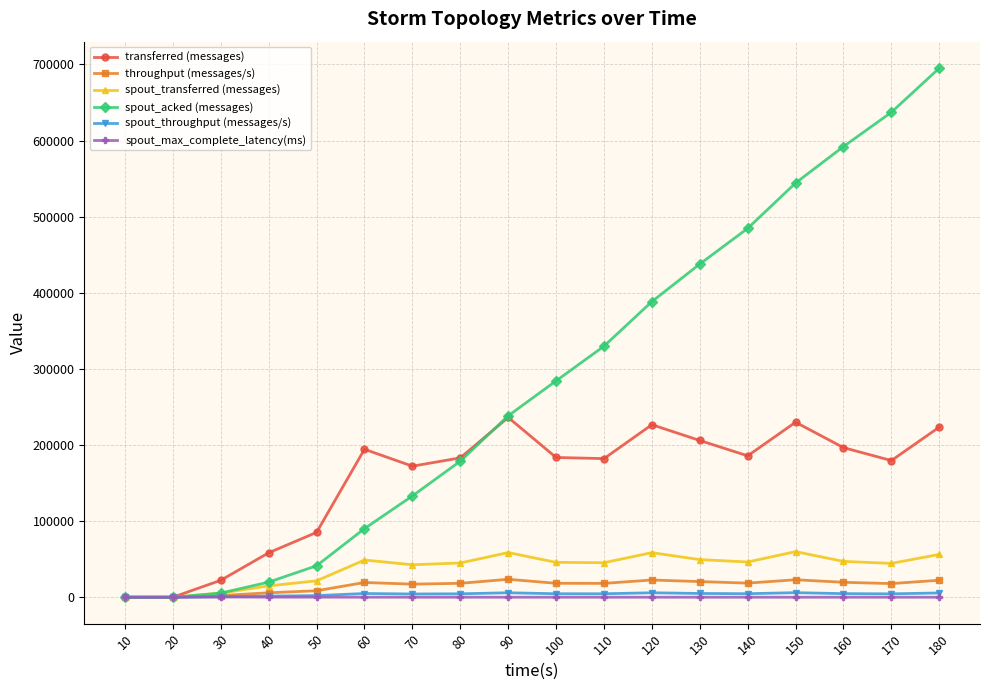

How many data points in spout_acked (messages) are less than 284300?

9